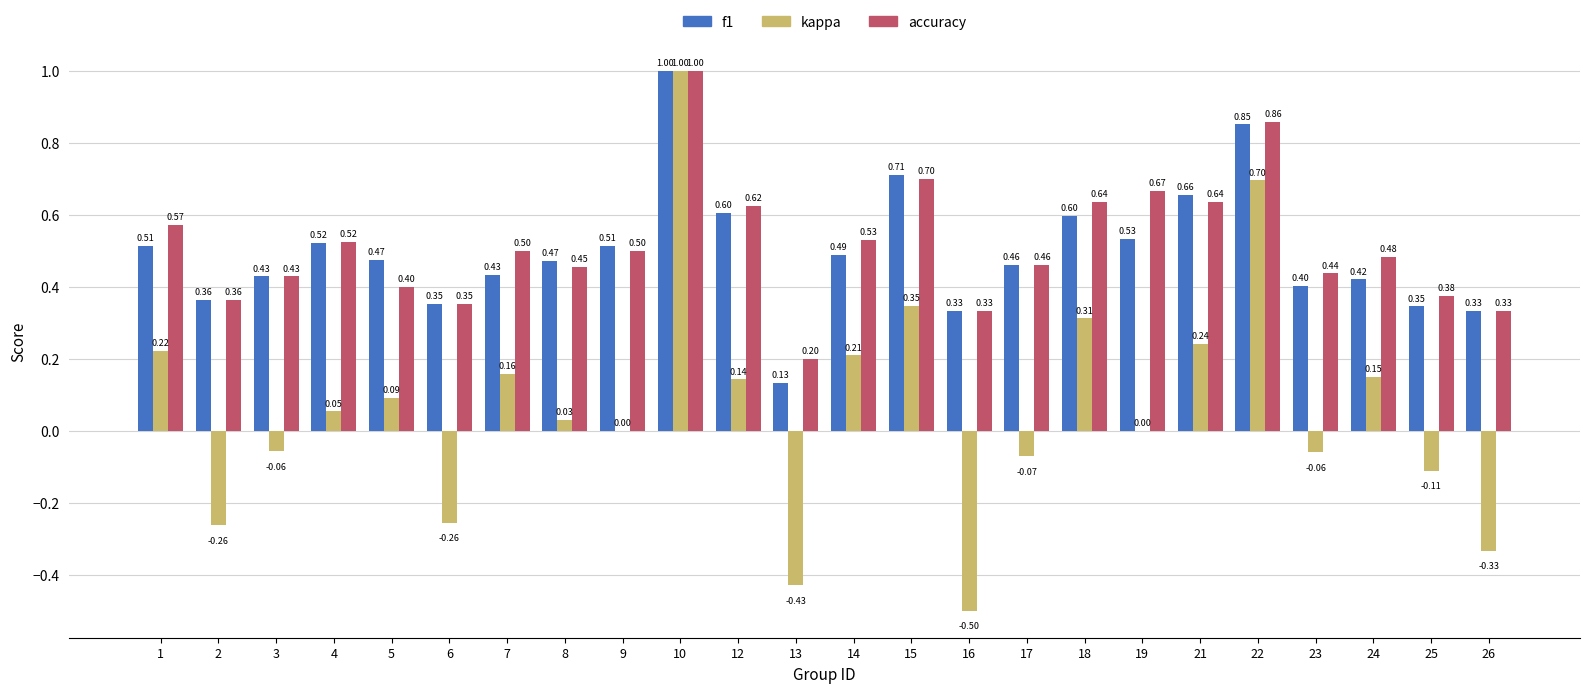

Is the value of f1 at 2 greater than the value of accuracy at 26?

Yes